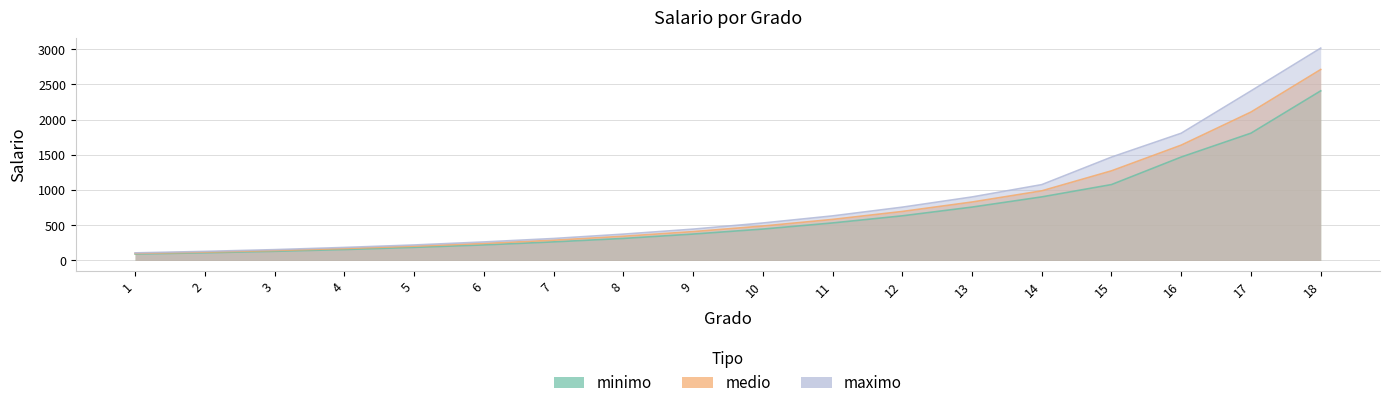

Is the value of minimo at 12 greater than the value of maximo at 7?

Yes